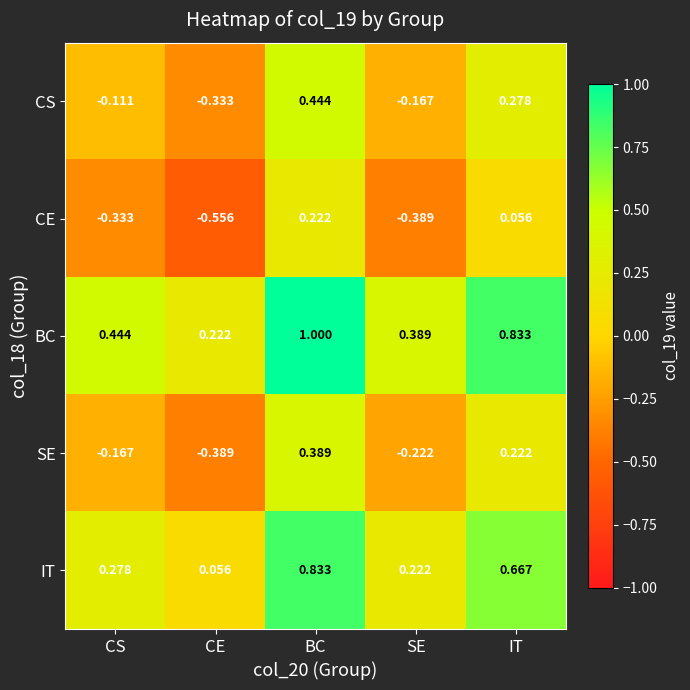

Which series has the largest total across all categories?

BC